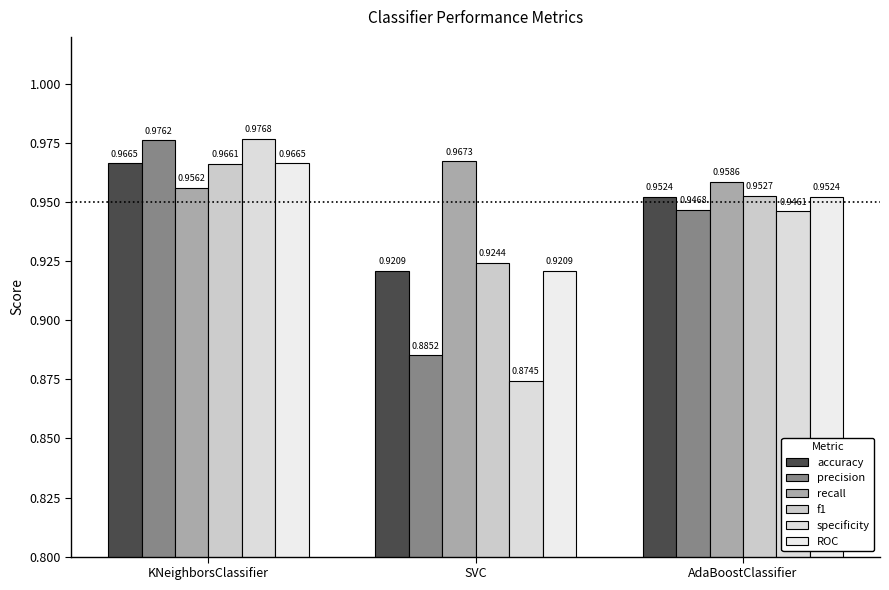

At which category is the sum across all series the highest?

KNeighborsClassifier